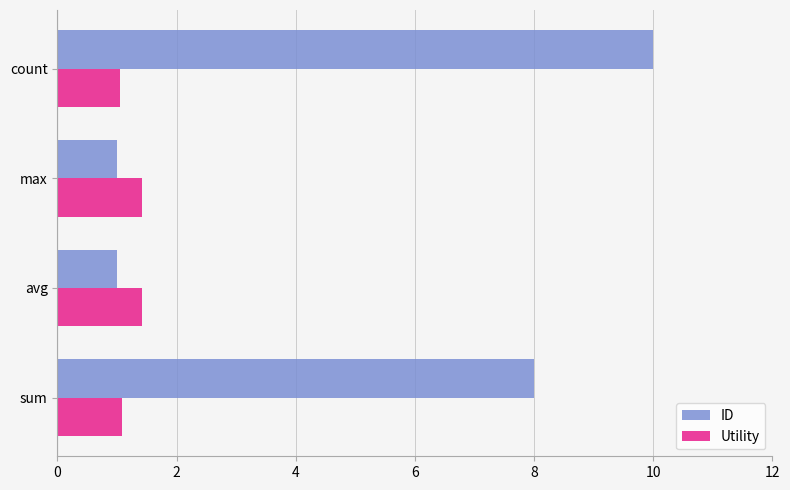

Is it true that Utility equals 0.4 at avg?

False